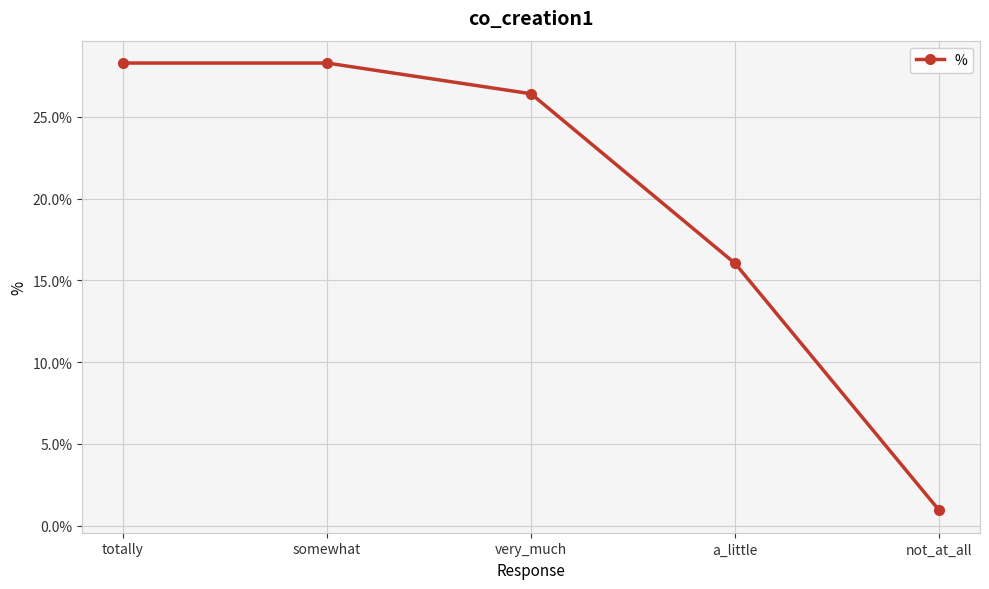

Rank the categories by value from lowest to highest.

not_at_all, a_little, very_much, totally, somewhat